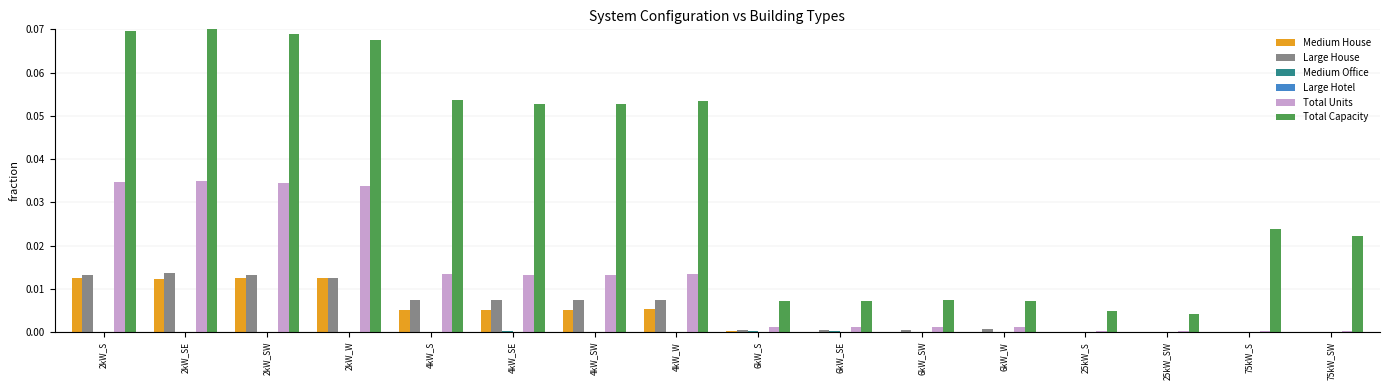

How many distinct data groups are displayed?

6